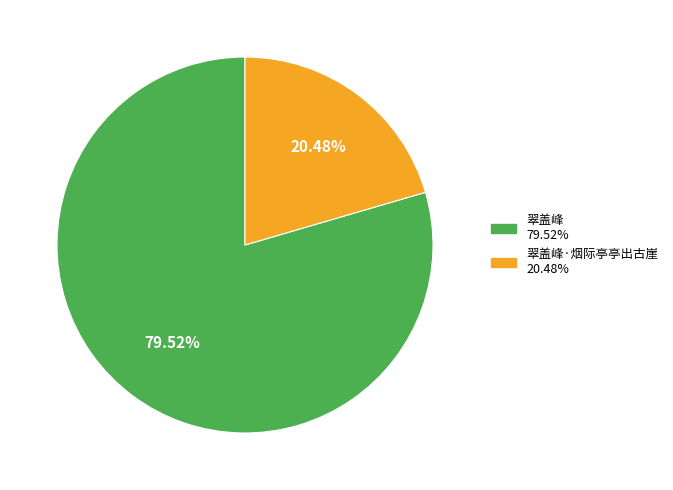

How many slices are in this pie chart?

2